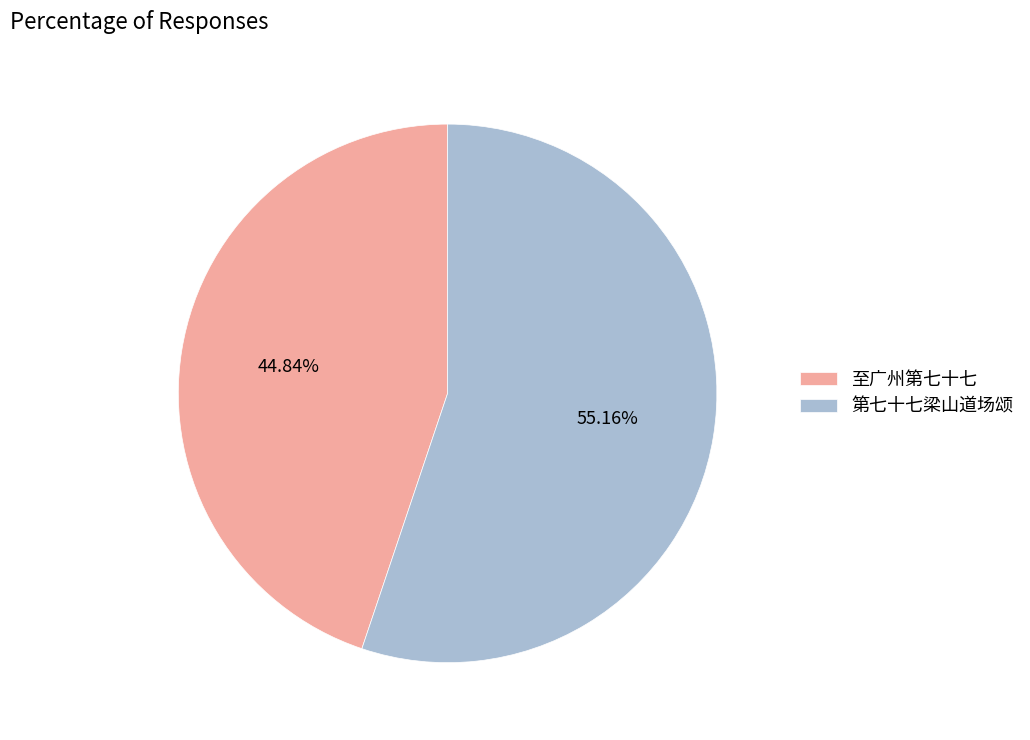

Which category has the biggest portion of the pie?

第七十七梁山道场颂